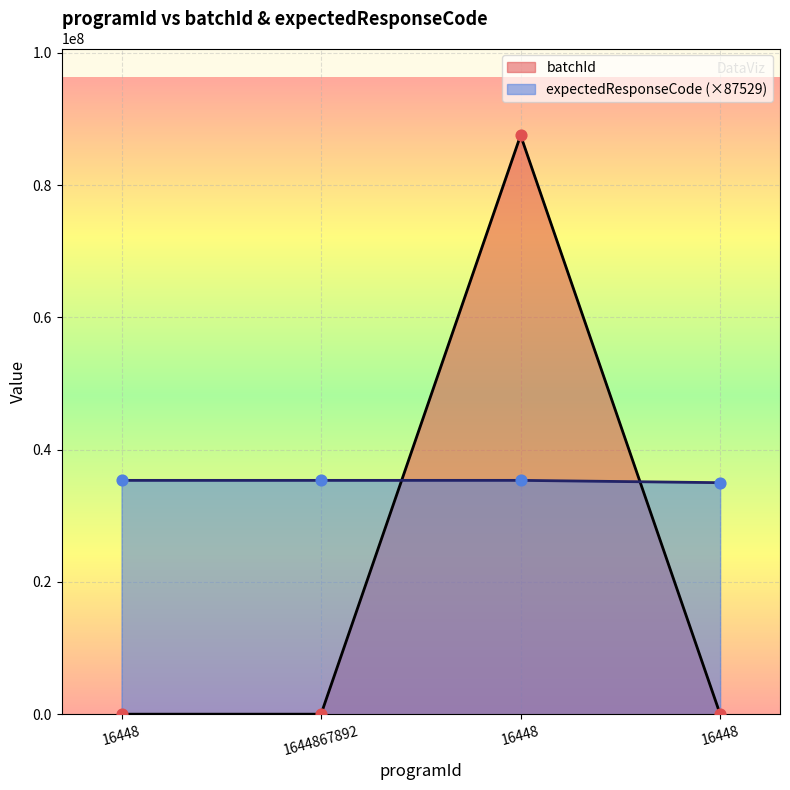

At which category is the sum across all series the highest?

16448